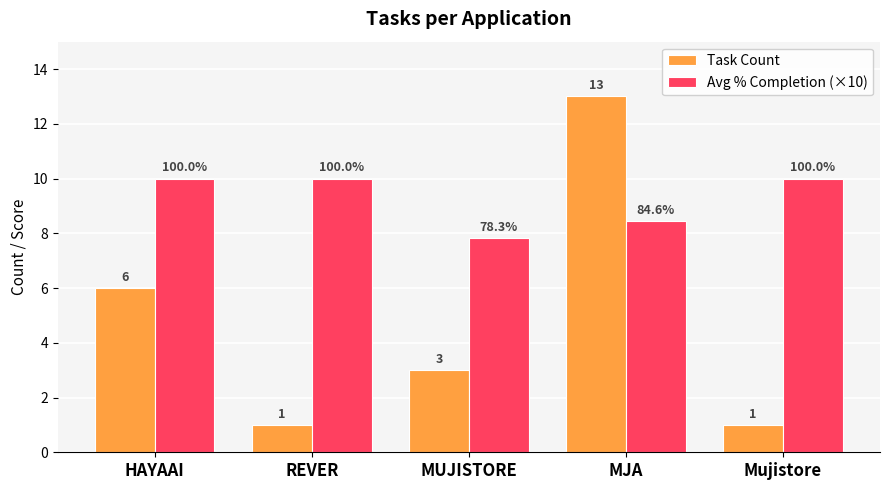

What is the spread (max minus min) of values at Mujistore?

9.0